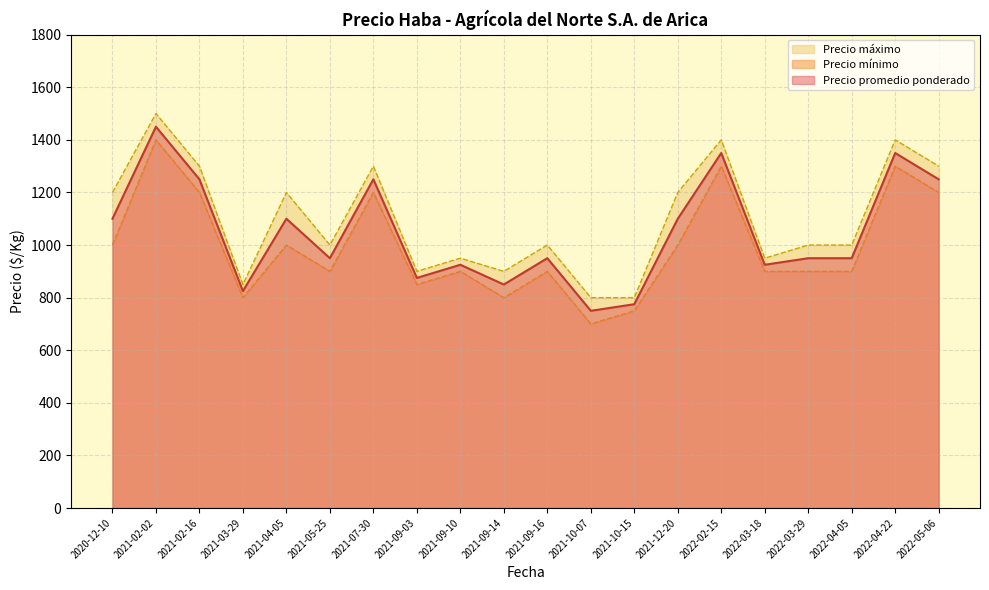

What is the sum of all Precio mínimo values?

19900